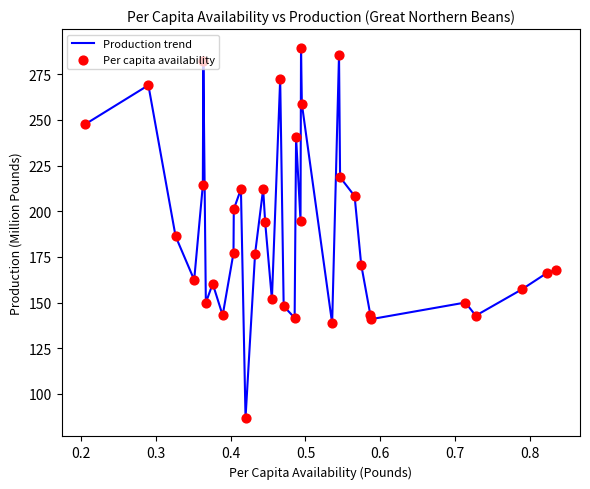

What is the difference between the maximum and minimum values?

202.8